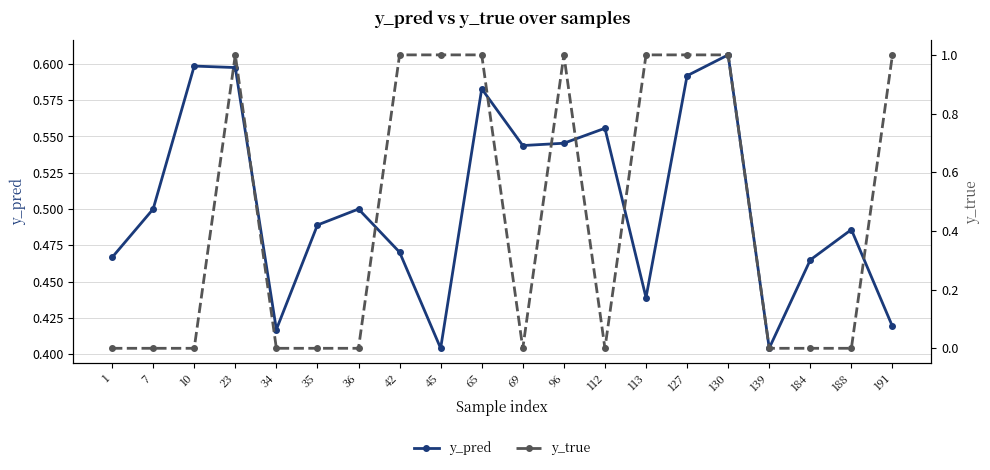

How many values in y_true are above zero?

9